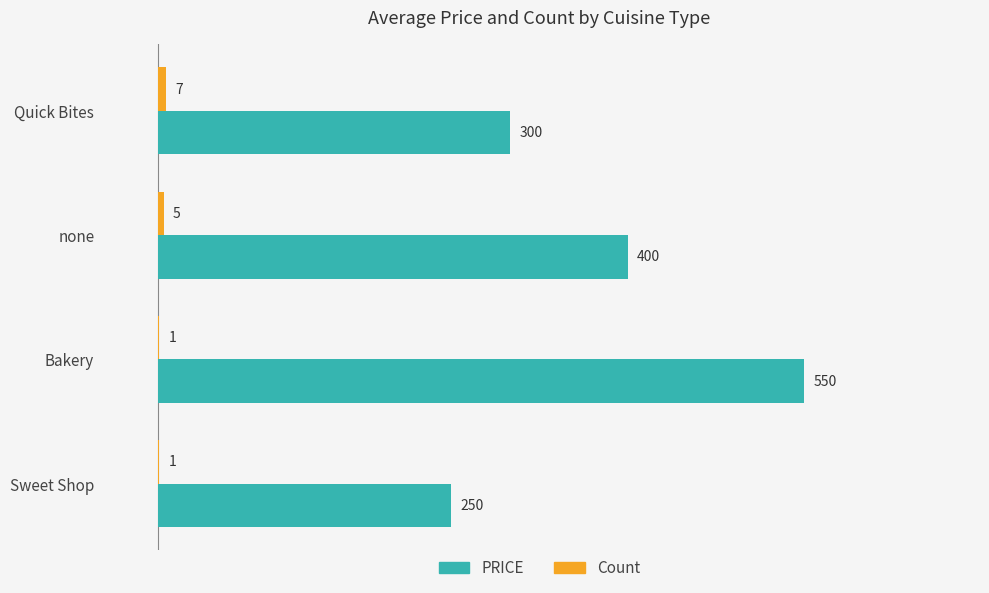

At which category is the sum across all series the highest?

Bakery